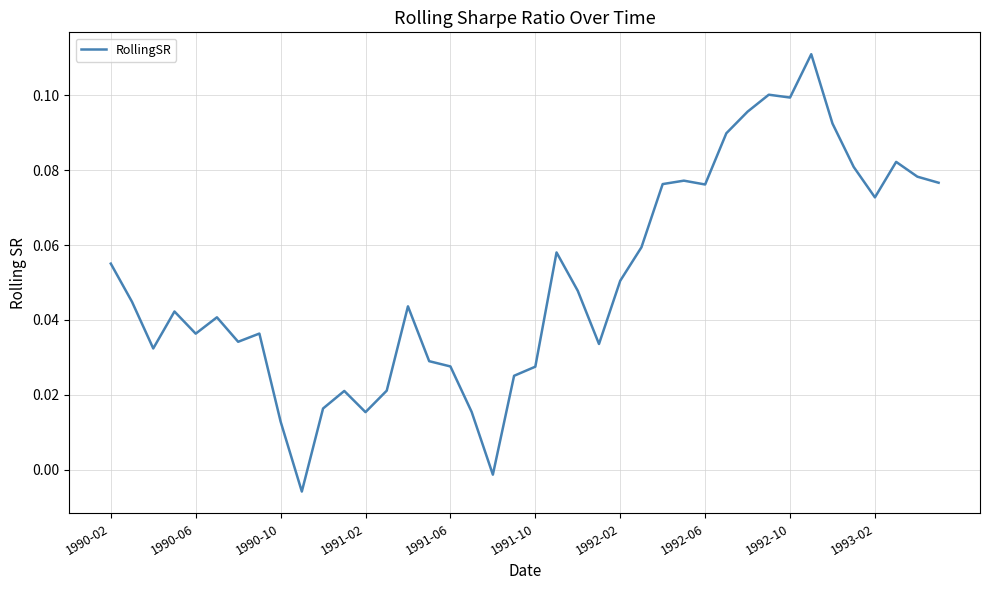

Does the chart display data point markers on the line(s)?

No